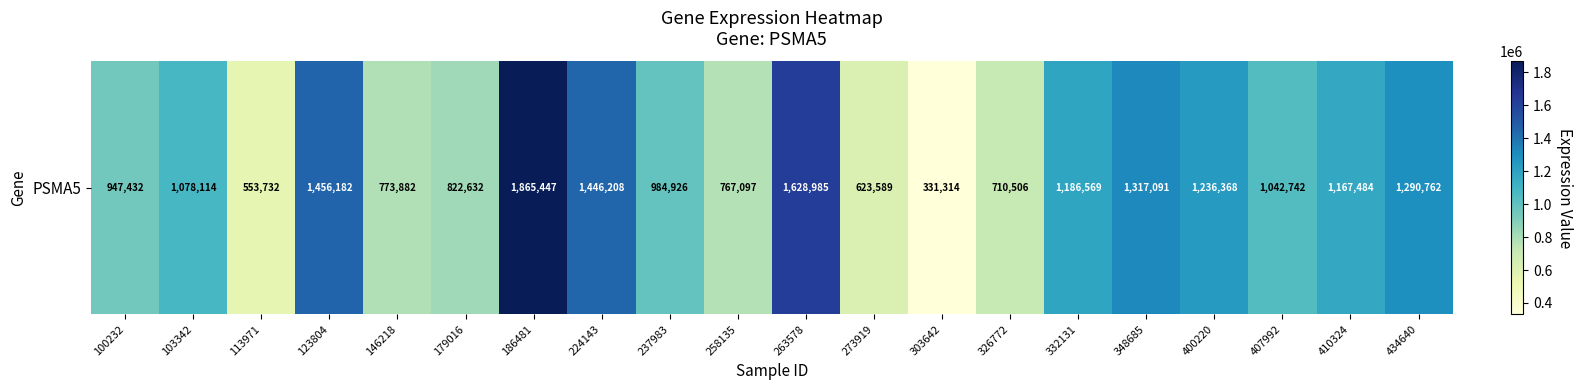

The chart shows a value of 1865447 at 186481. True or false?

True